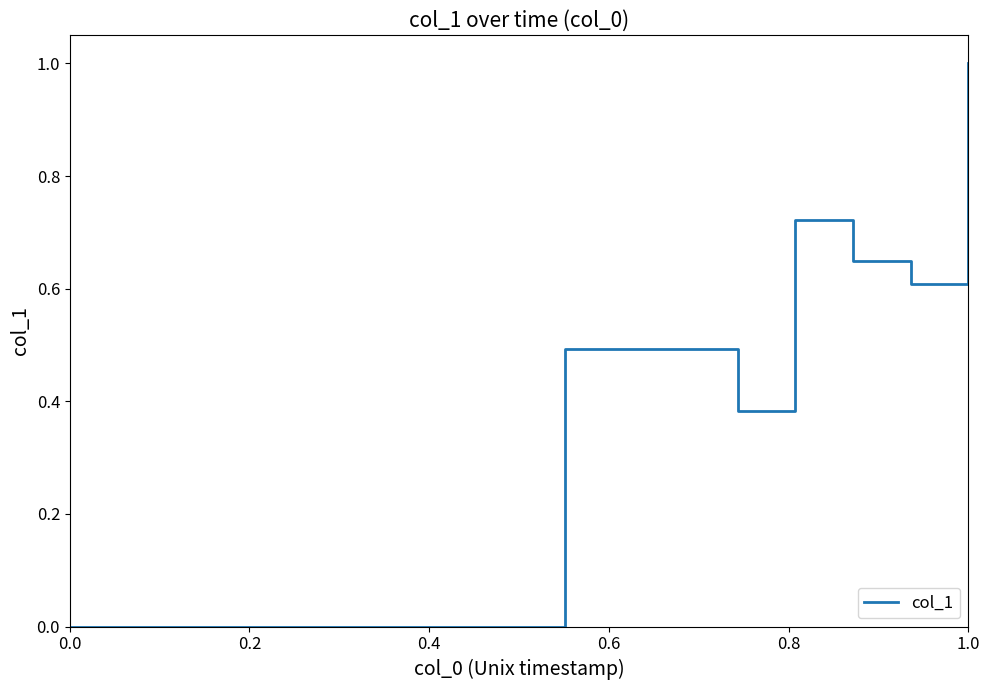

True or false: the data shows -0.7 at 1.0.

False